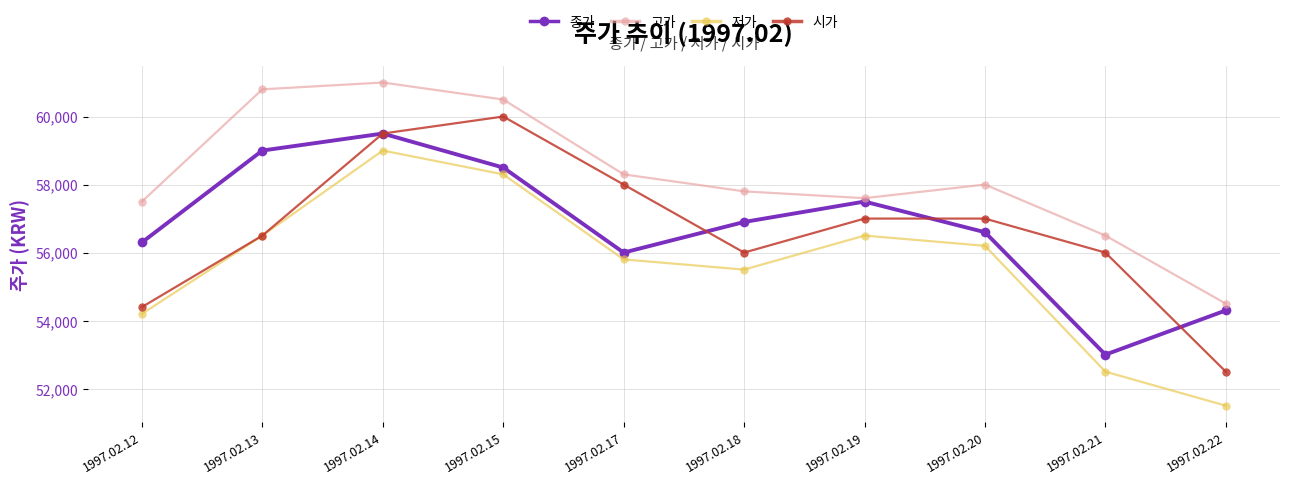

True or false: 종가 has a value of 56900 at 1997.02.18.

True